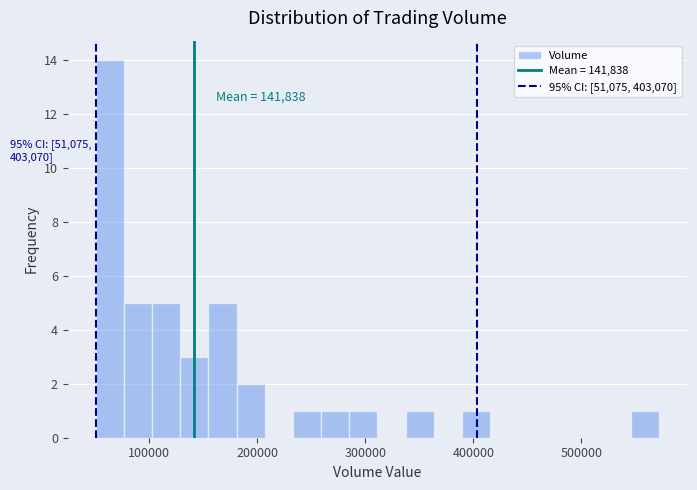

Read against the x-axis, roughly where is the centre of the tallest bar?

60000